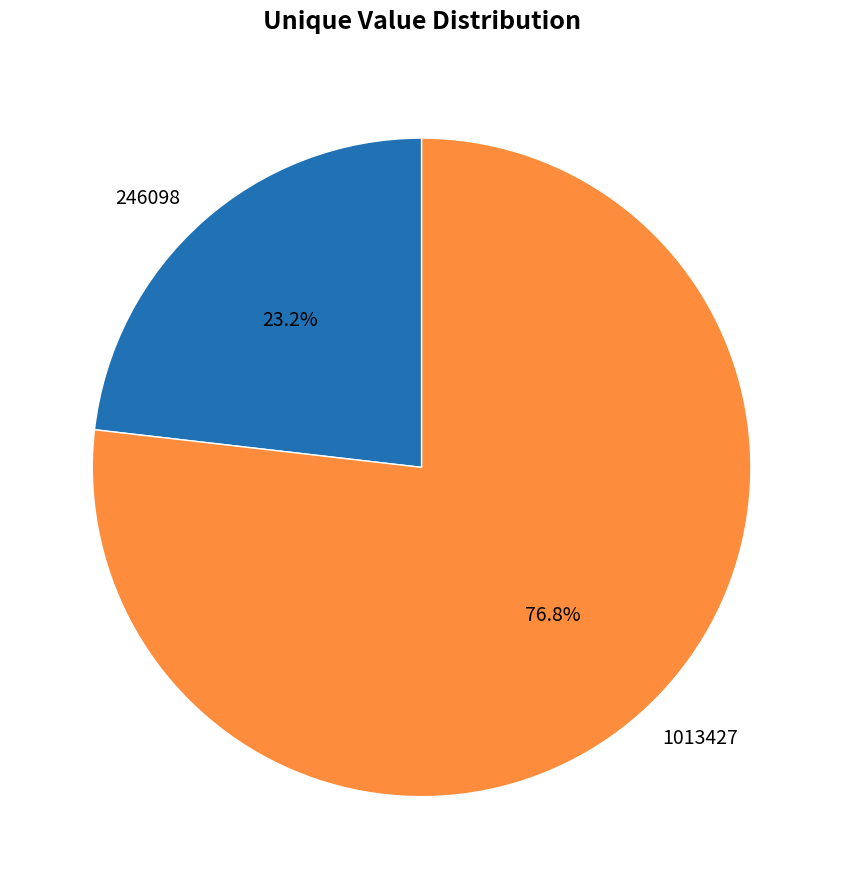

How many segments does this pie chart have?

2